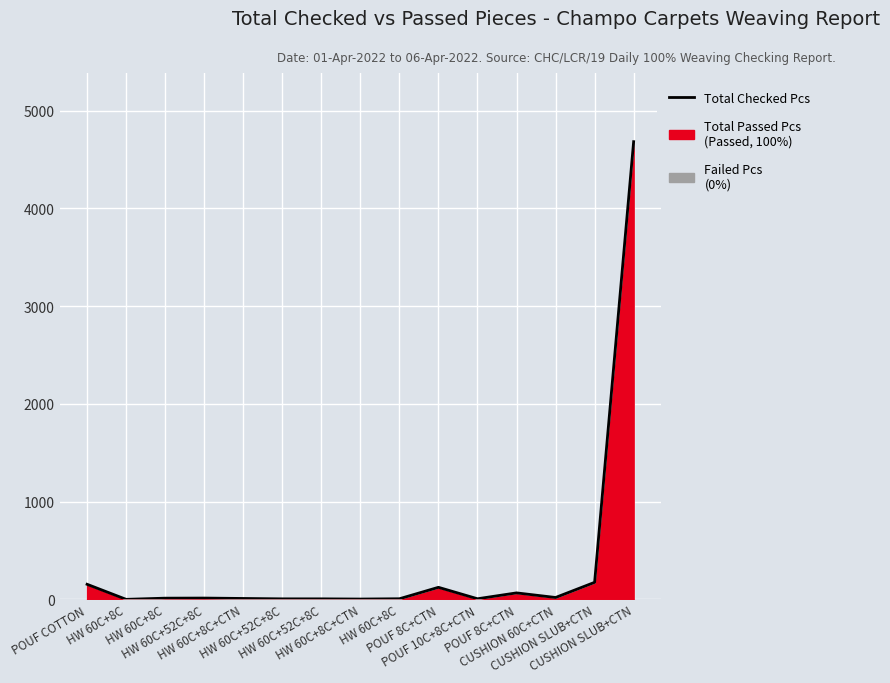

What is the change in value from HW 60C+52C+8C to POUF 8C+CTN?

+61